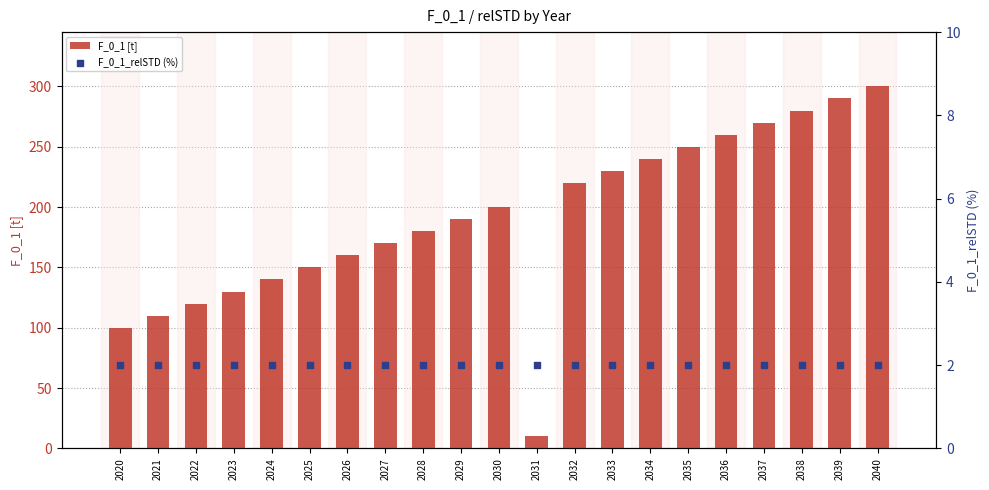

At which category is the sum across all series the highest?

2040